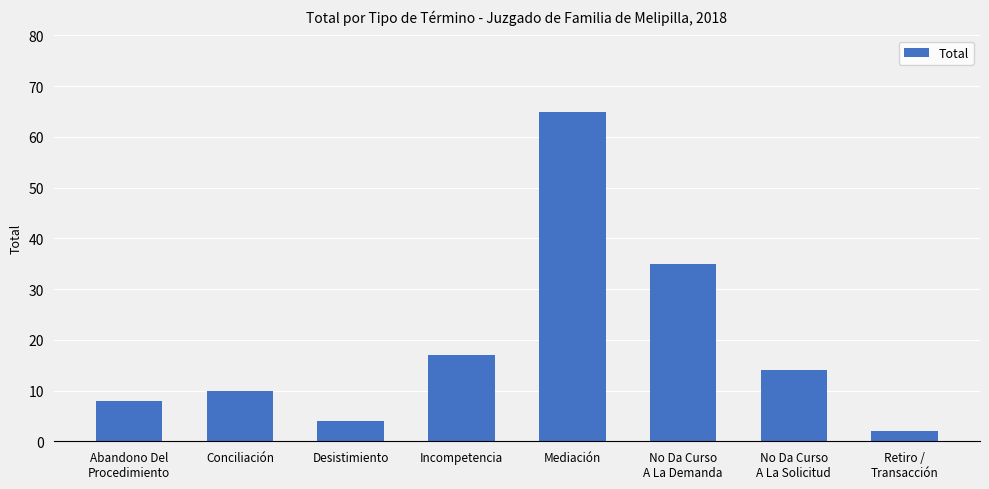

Reading right to left, list all the values displayed in this chart.

2	14	35	65	17	4	10	8